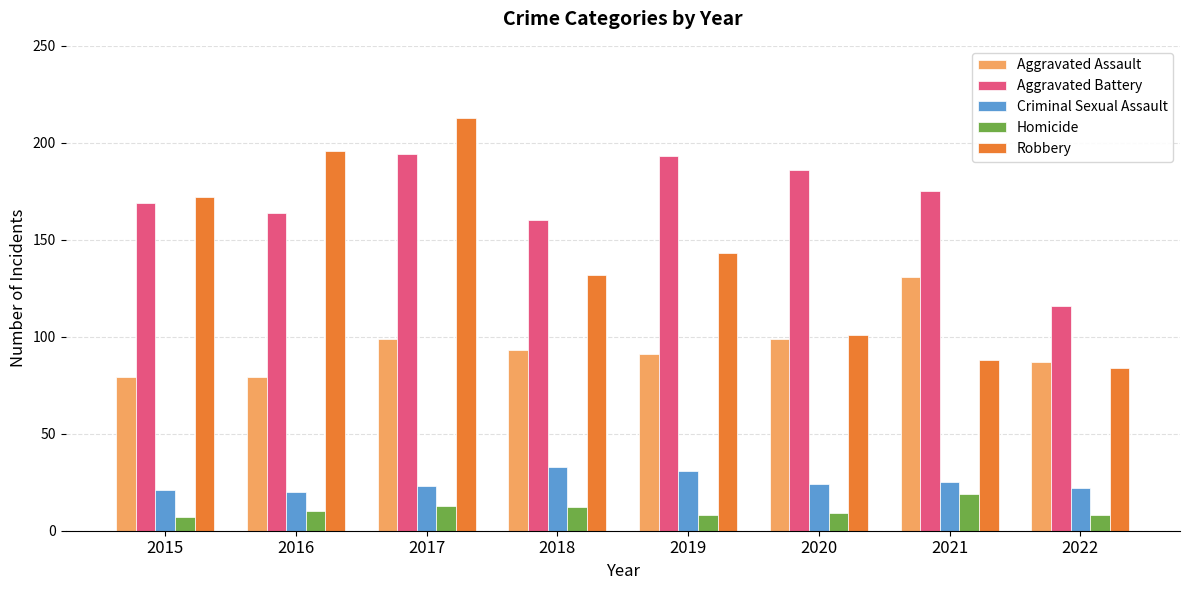

Rank the series by their maximum value, from lowest to highest.

Homicide, Criminal Sexual Assault, Aggravated Assault, Aggravated Battery, Robbery